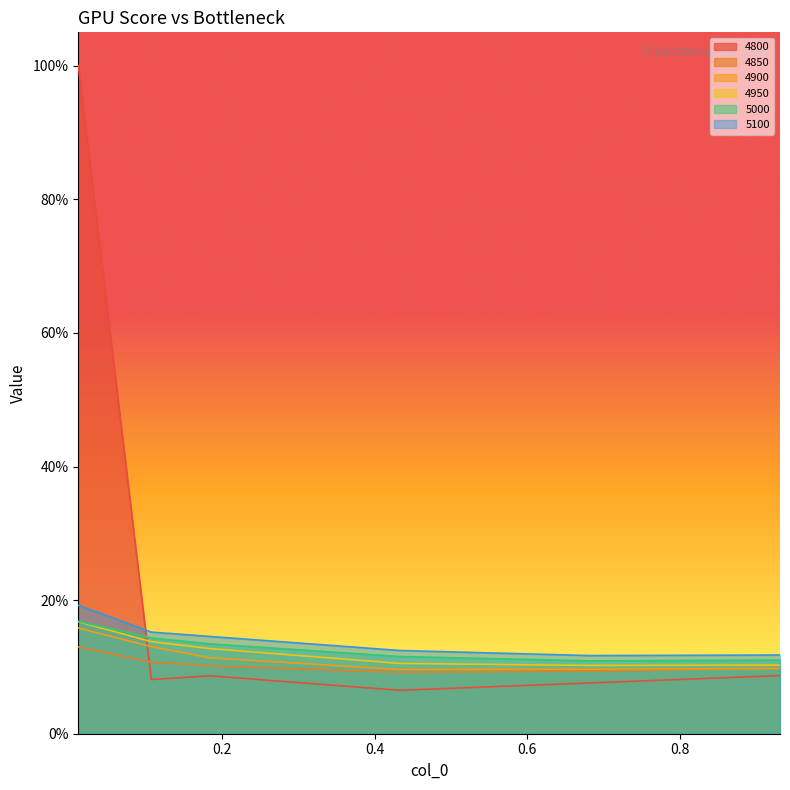

What is the total value across all series at 0.1835616438356164?

0.7